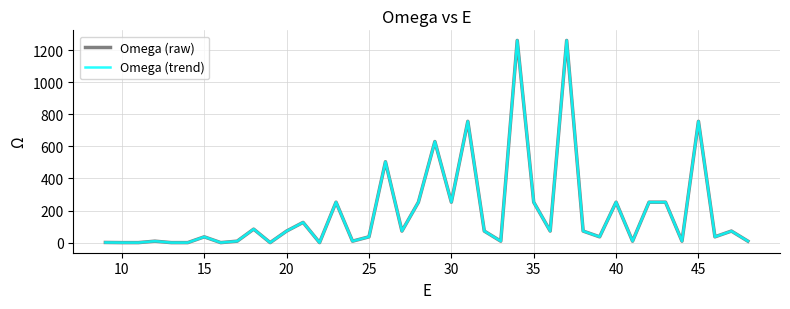

At how many categories does at least one series exceed 511?

5